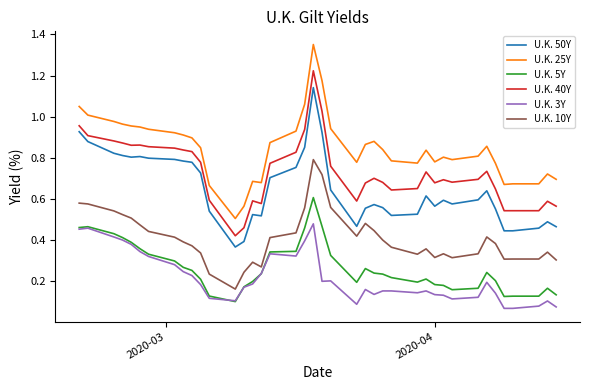

True or false: U.K. 50Y has more than 2 points higher than both neighbors.

True